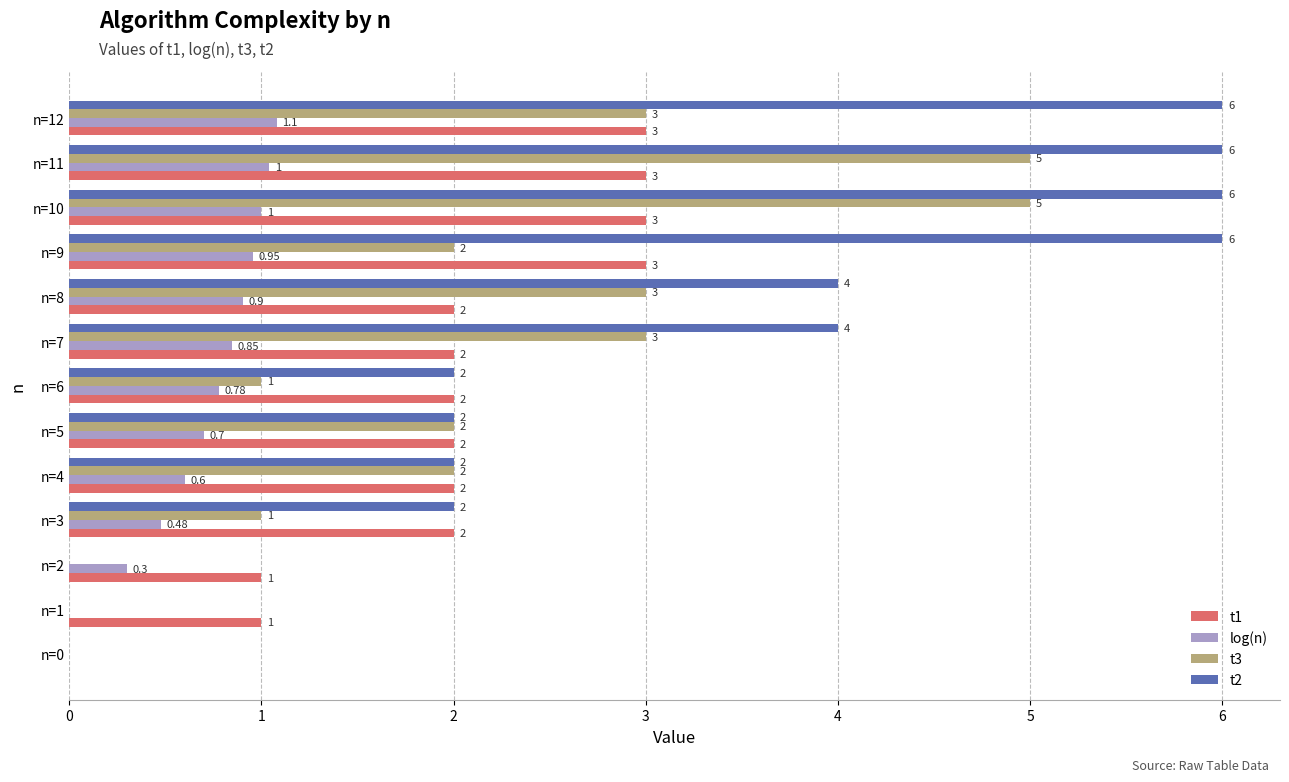

Between n=5 and n=6, which series saw the biggest shift?

t3